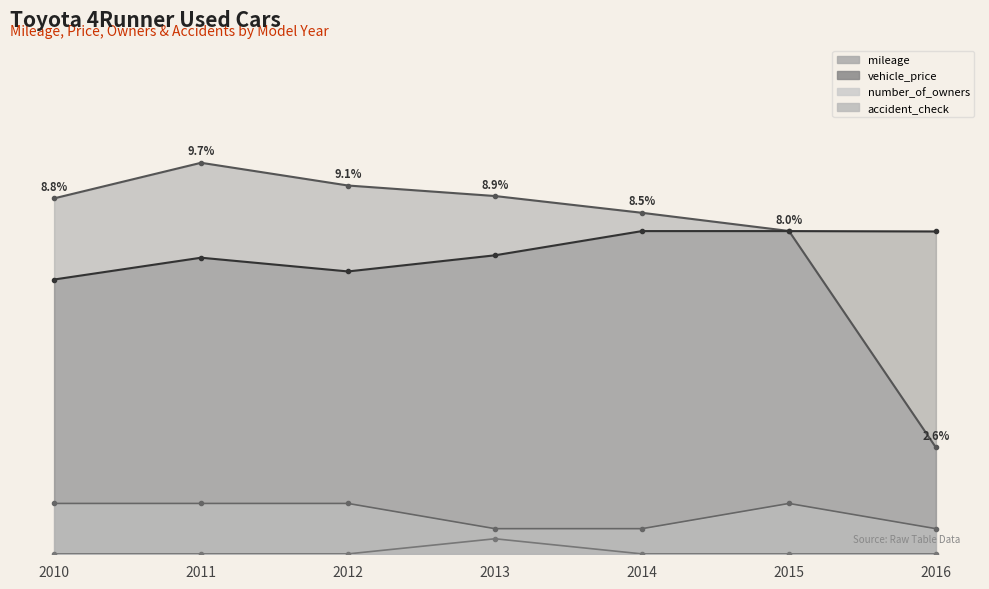

True or false: accident_check has more than 2 interior local peaks.

False